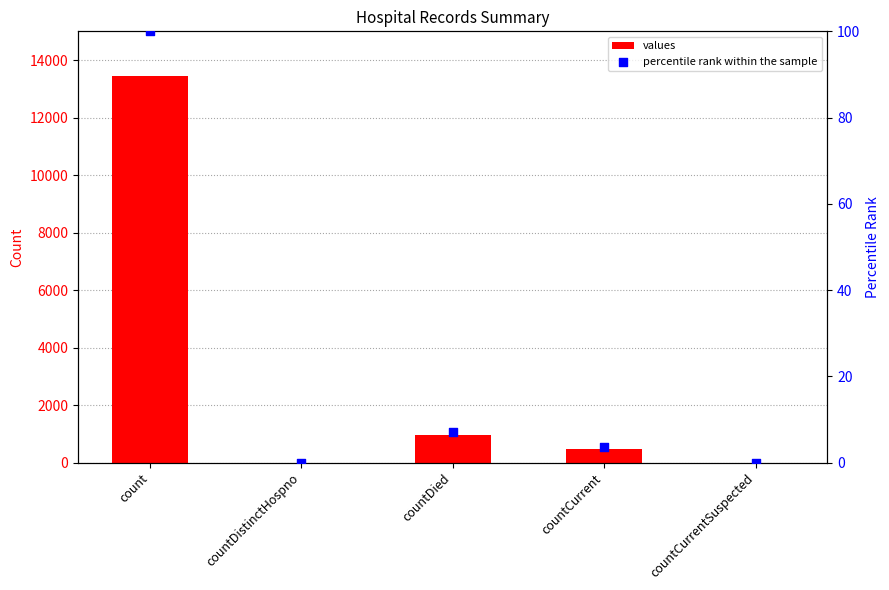

Is the value of percentile rank within the sample at countDied greater than the value of values at count?

No